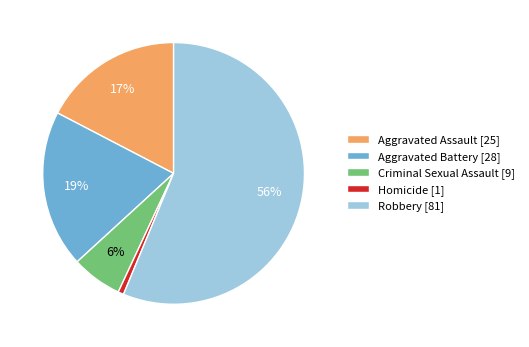

Which slice is the smallest?

Homicide